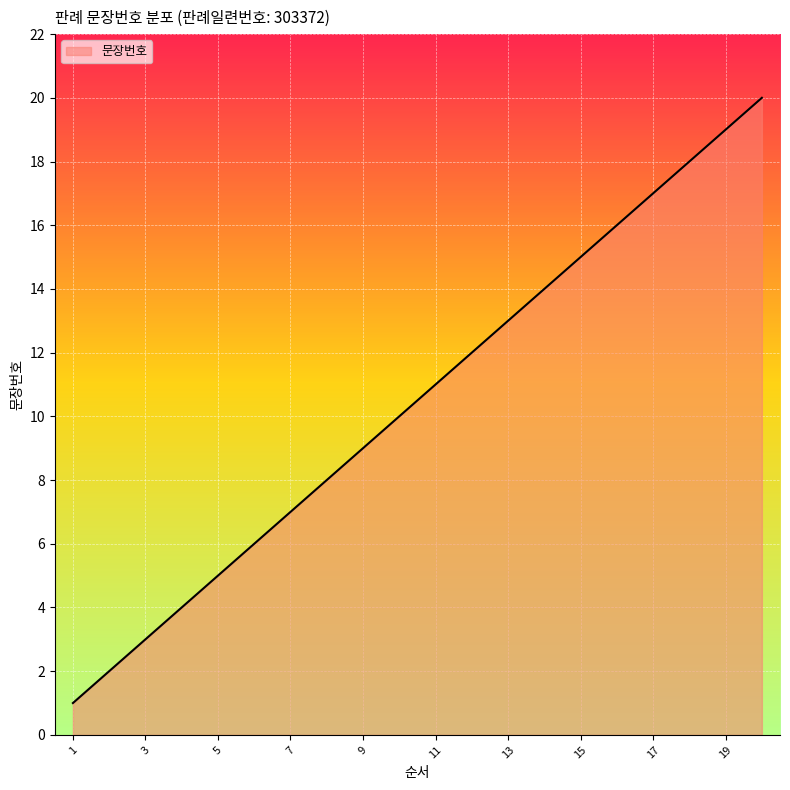

Reading left to right, list all the values displayed in this chart.

1	2	3	4	5	6	7	8	9	10	11	12	13	14	15	16	17	18	19	20